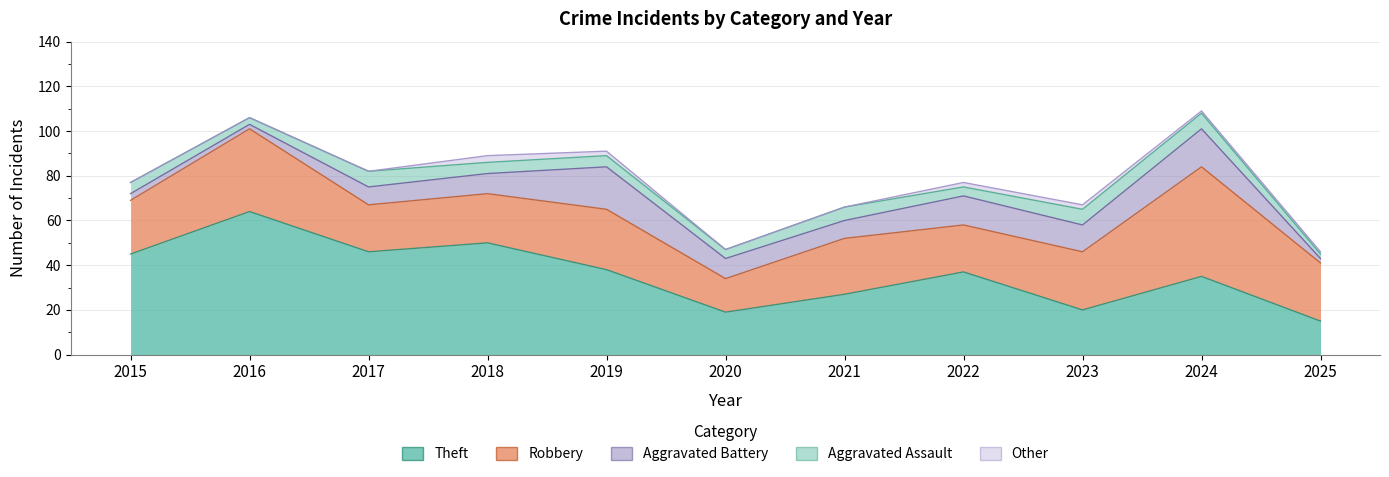

What is the sum of all Robbery values?

293